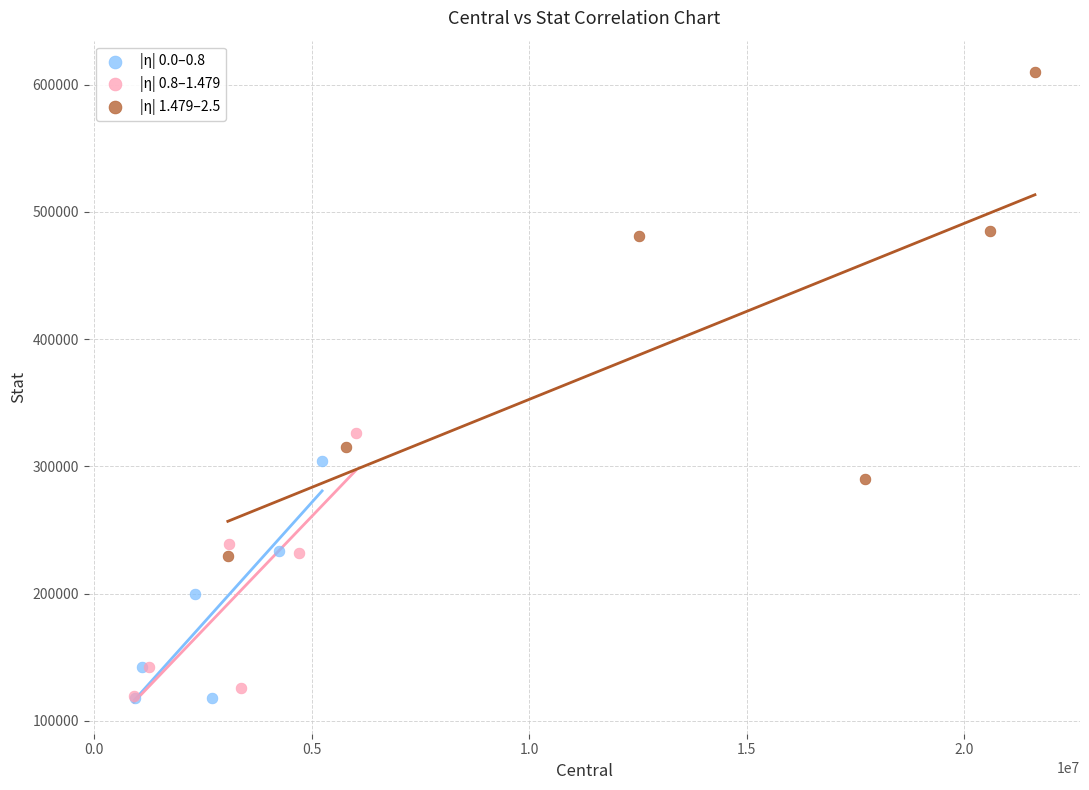

Which series contains the highest Y value?

|η| 1.479–2.5